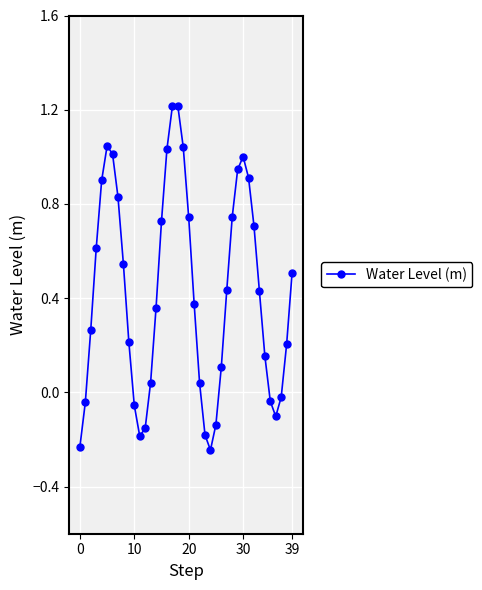

What is the sum of all values?

17.0